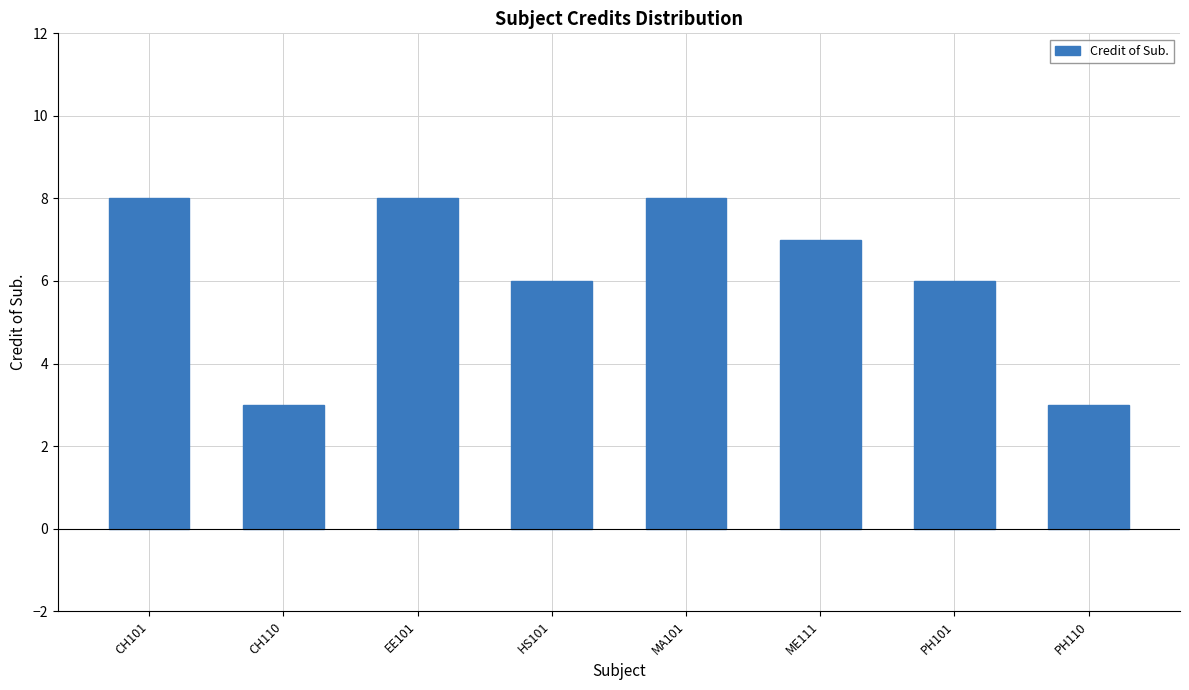

Reading left to right, what are all the values shown in this chart?

8	3	8	6	8	7	6	3